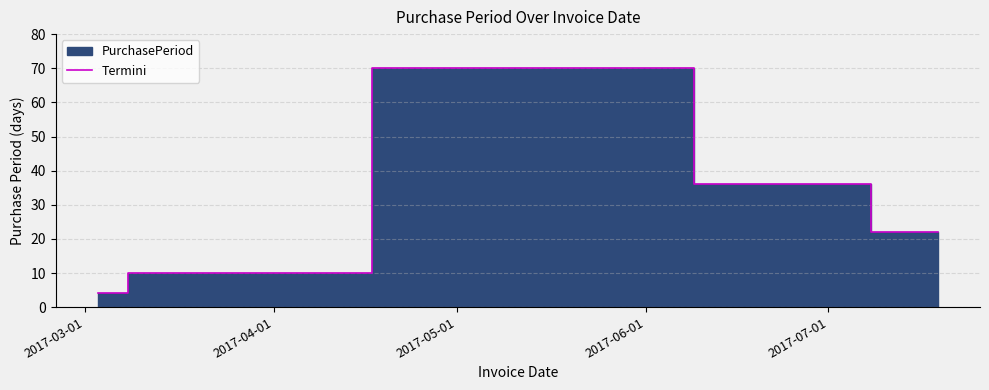

What is the smallest value displayed?

4